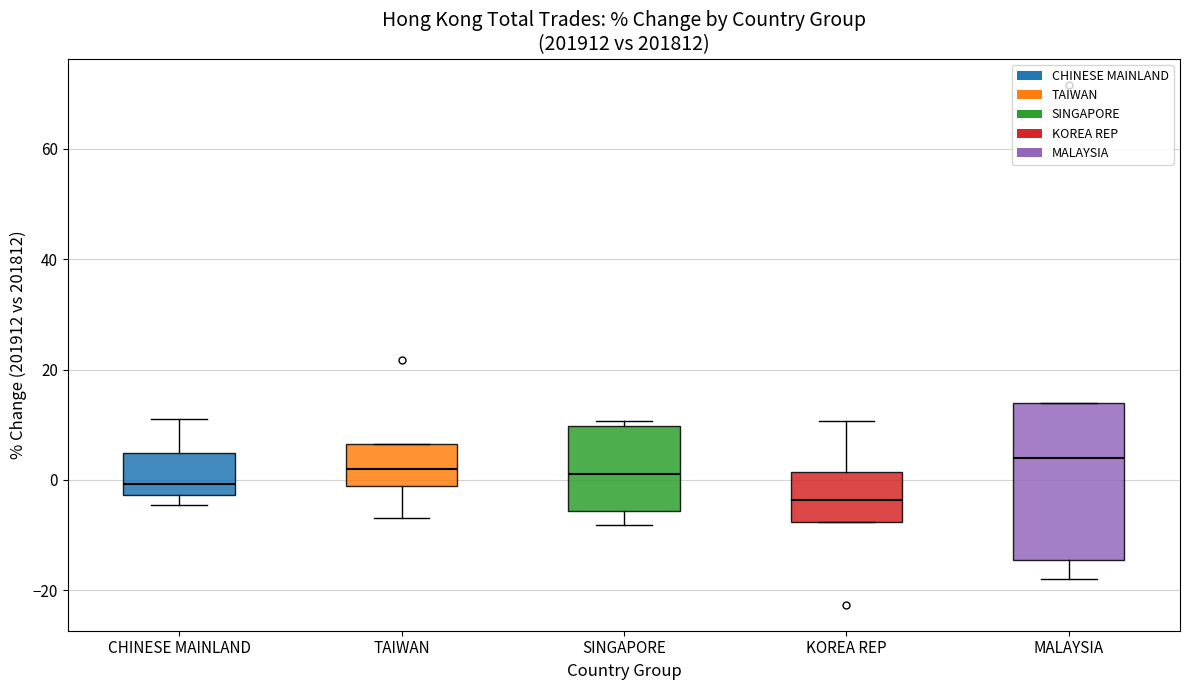

Comparing the boxes themselves (not the whiskers), which one is the tallest?

MALAYSIA